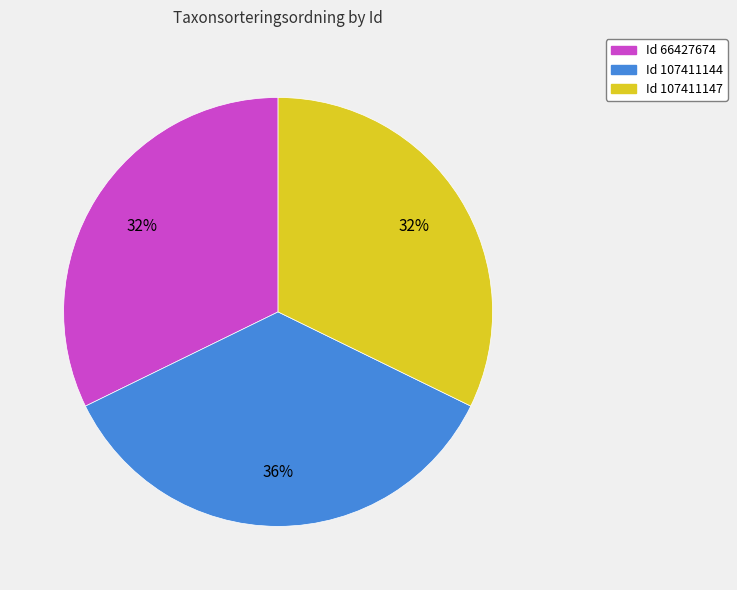

To the nearest percent, what is the average slice percentage?

33%